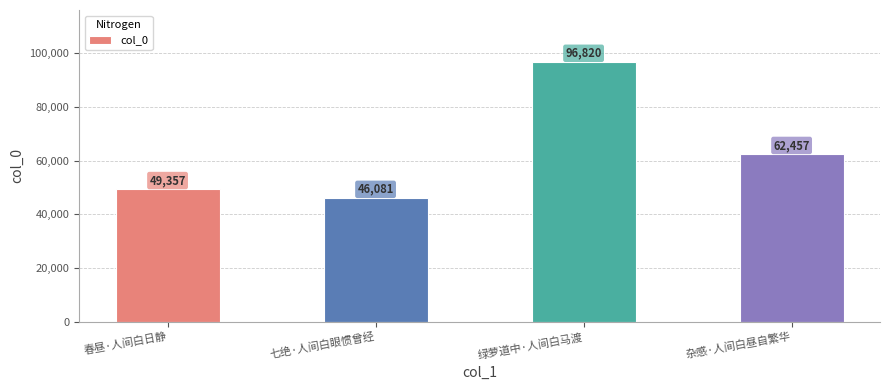

Rank the categories by value from highest to lowest.

绿萝道中·人间白马渡, 杂感·人间白昼自繁华, 春昼·人间白日静, 七绝·人间白眼惯曾经